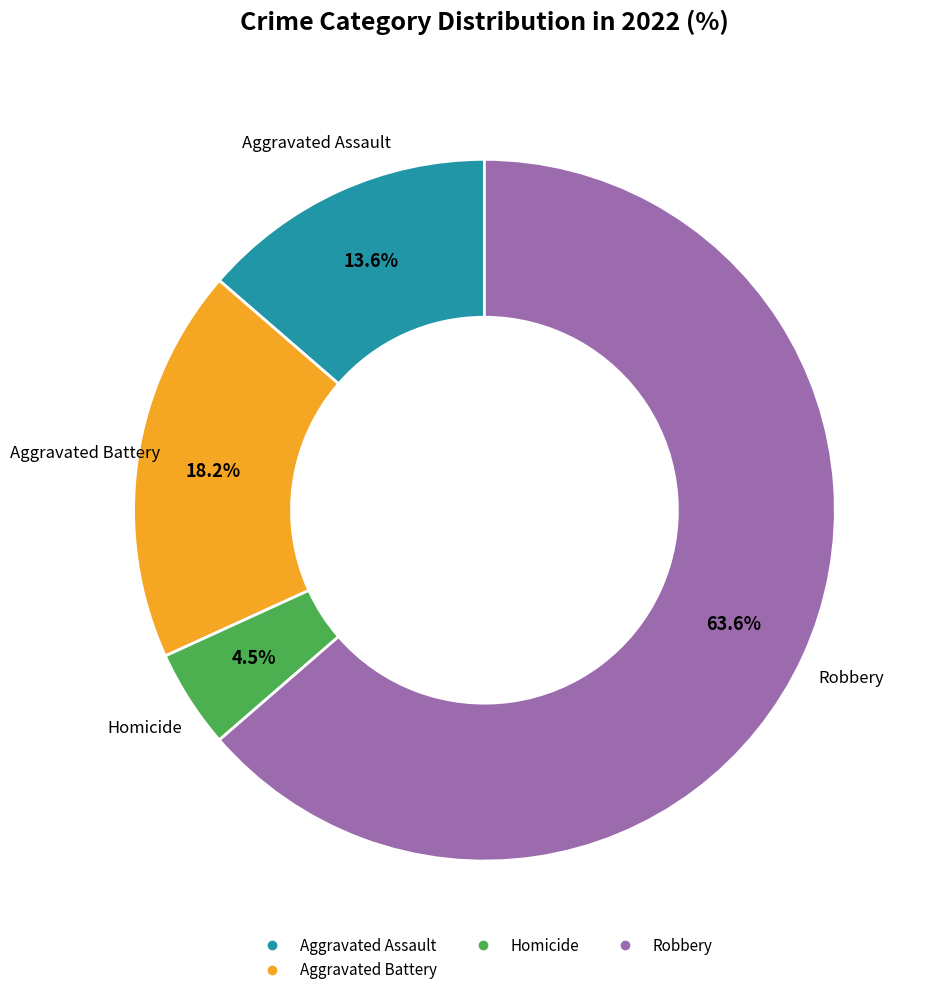

Is there a majority slice in this chart?

Yes